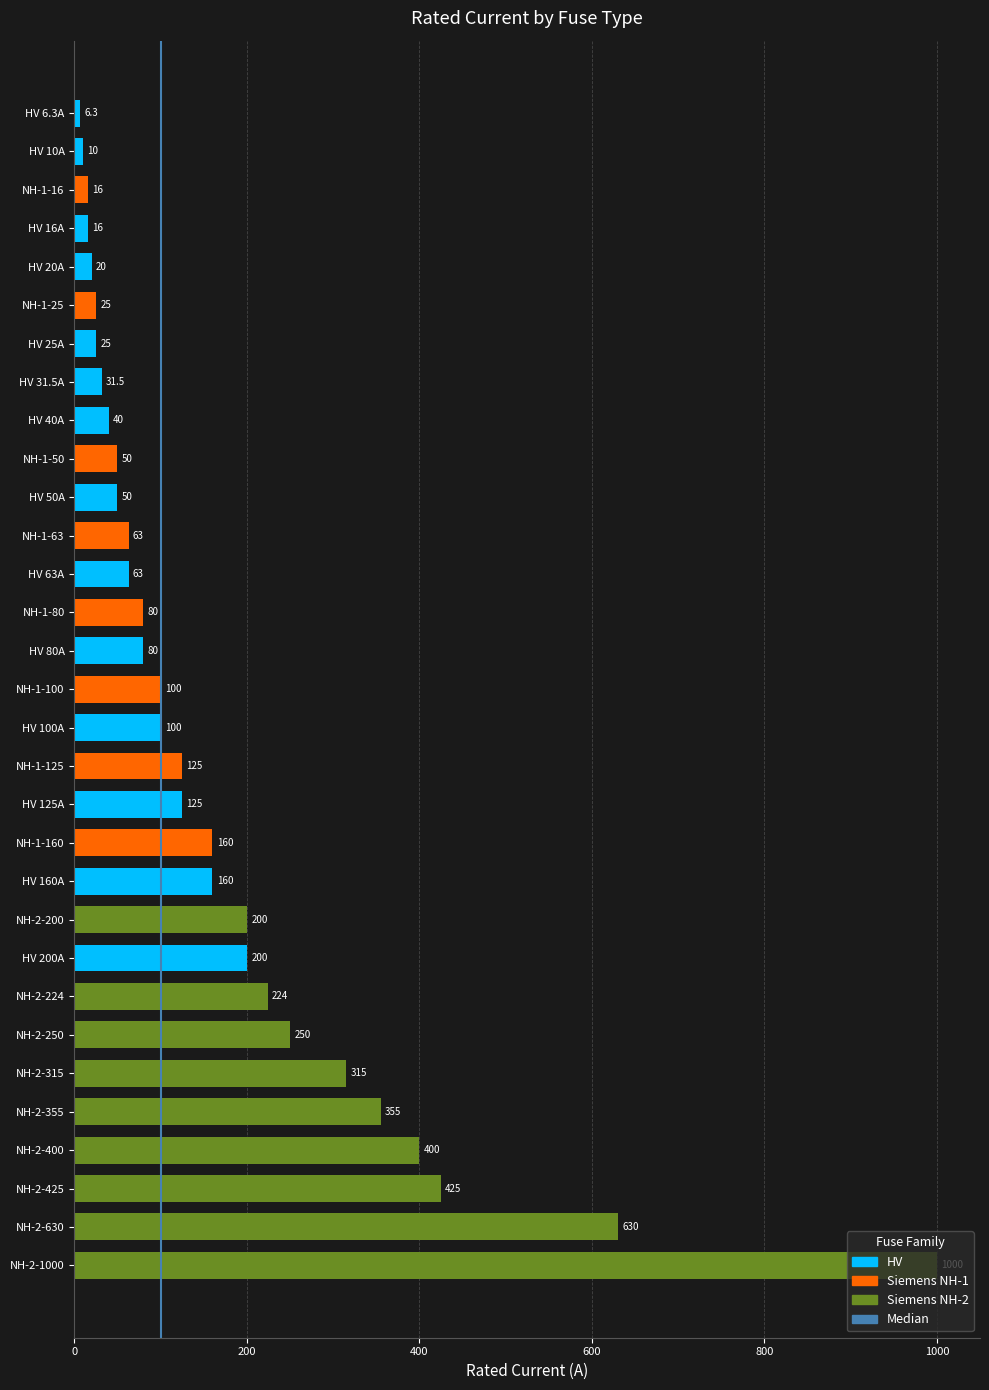

What is the change in value from NH-1-80 to HV 20A?

-60.0